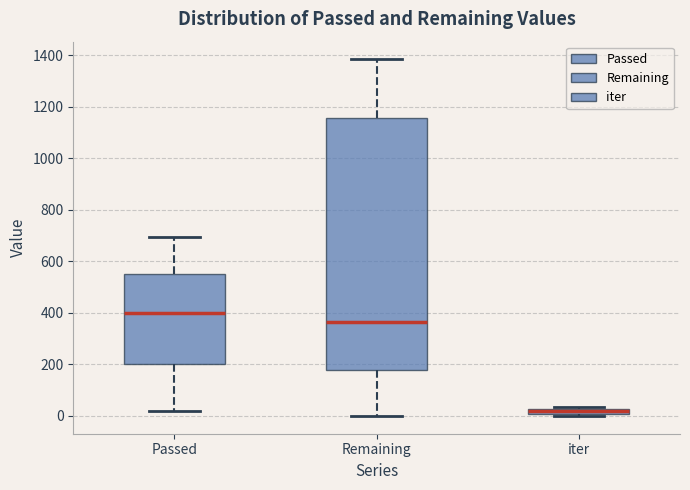

Which box's median line is the highest?

Passed